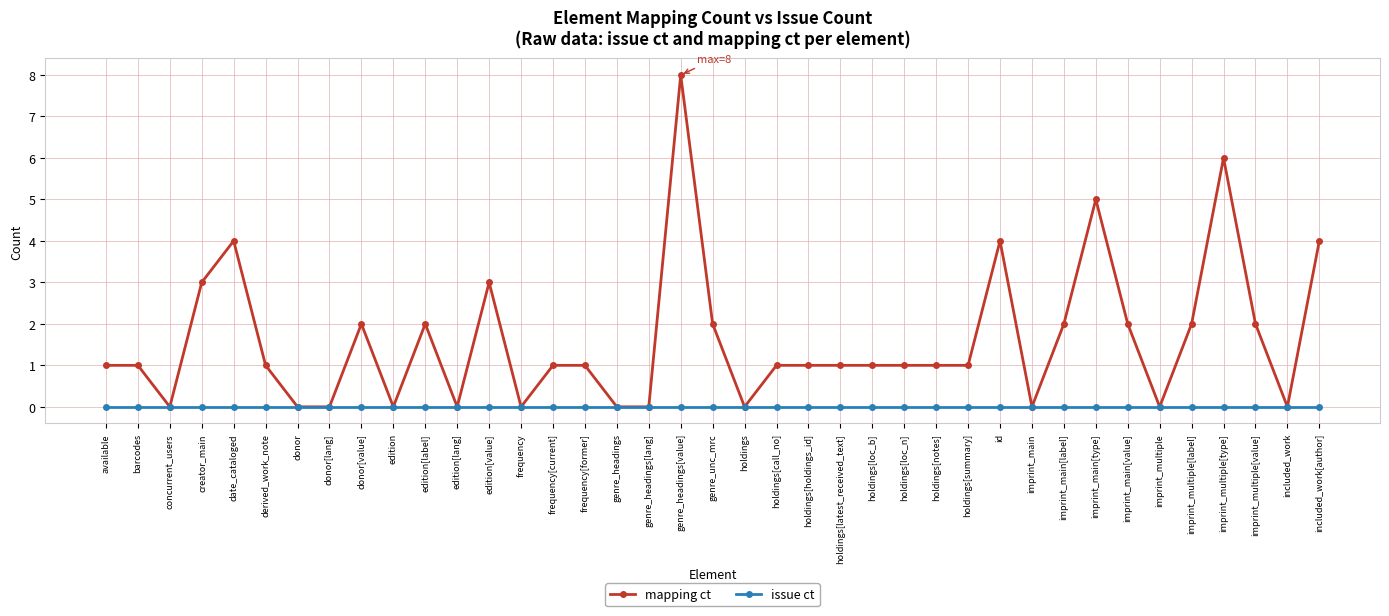

At which category is the sum across all series the highest?

genre_headings[value]